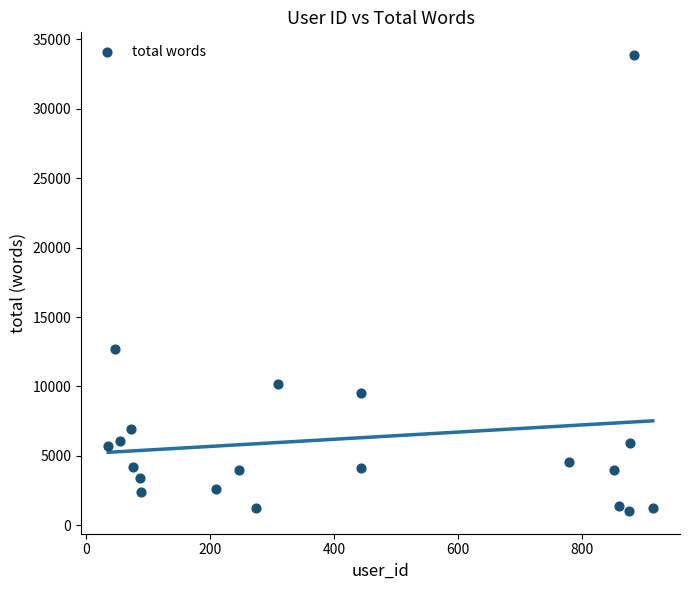

What Y value in the scatter plot is closest to 17445?

12703